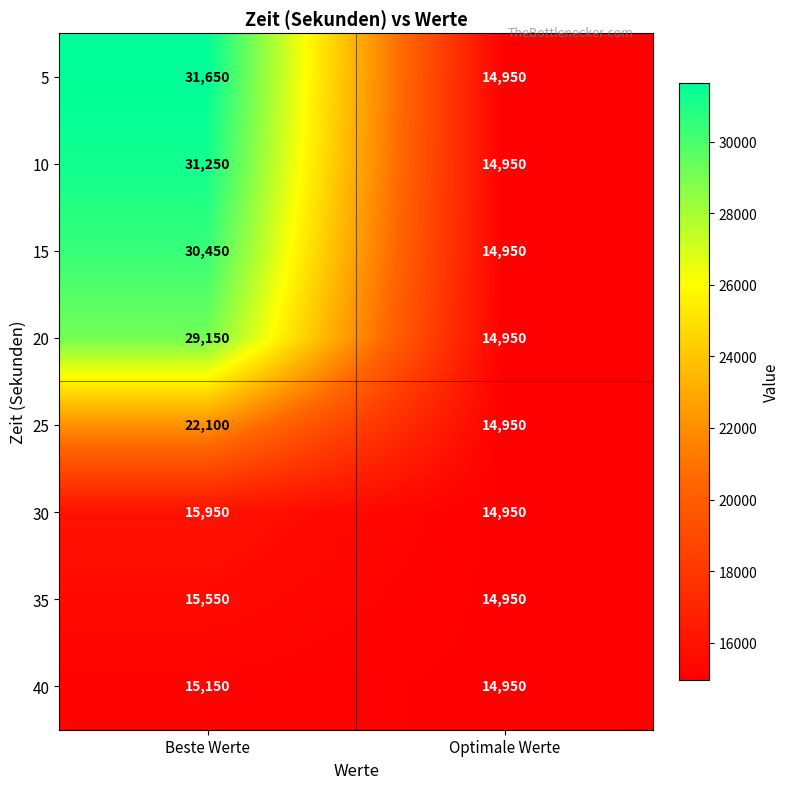

The value of 15 at Optimale Werte is 26714. True or false?

False